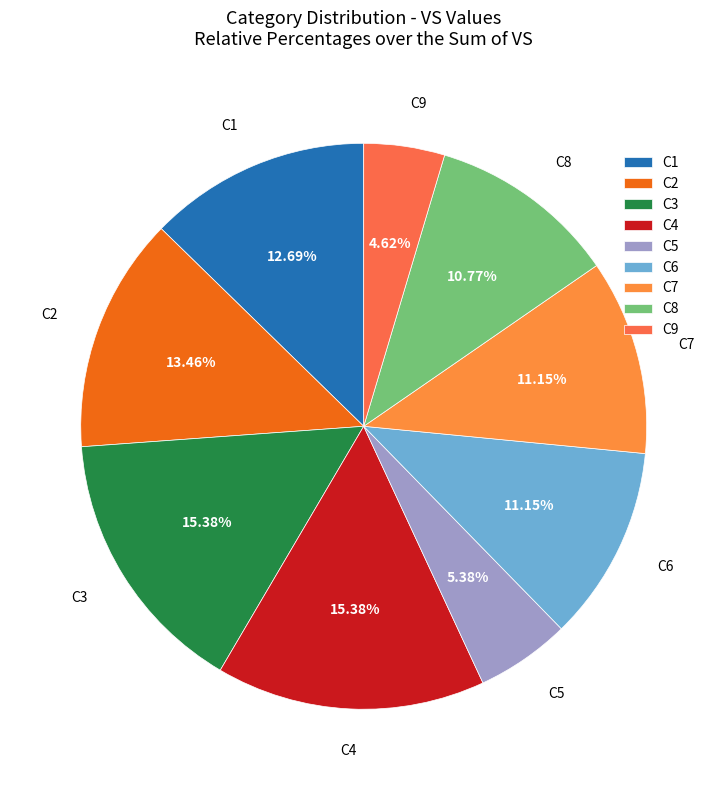

Does C8 represent more than half of the total?

No